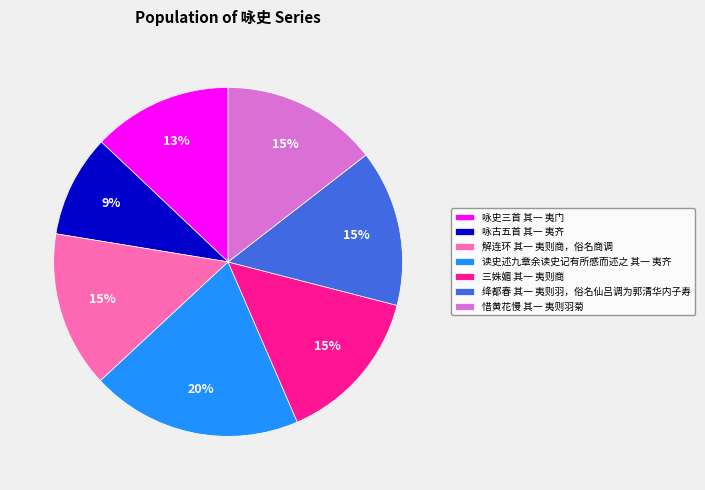

Approximately how many times larger is the value at 咏史三首 其一 夷门 compared to 三姝媚 其一 夷则商?

0.9